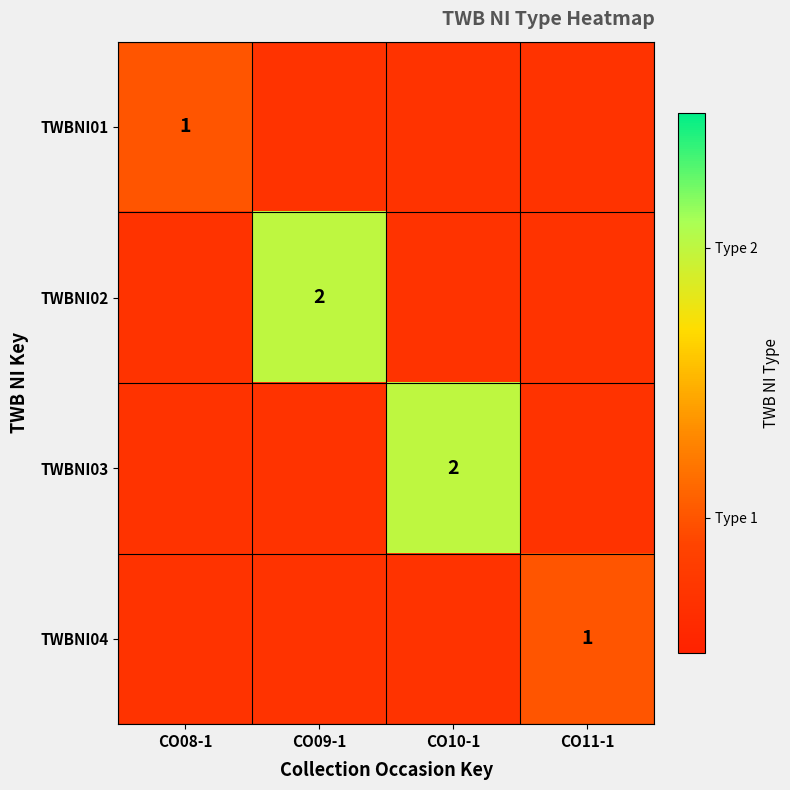

The value of TWBNI02 at CO09-1 is 3. True or false?

False